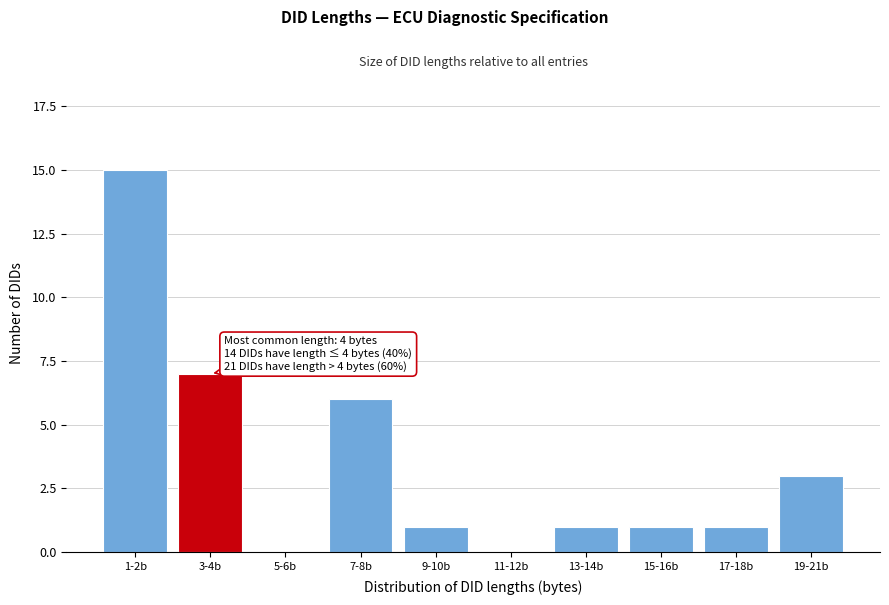

Reading left to right, what are all the values shown in this chart?

1-2b=15	3-4b=7	5-6b=0	7-8b=6	9-10b=1	11-12b=0	13-14b=1	15-16b=1	17-18b=1	19-21b=3